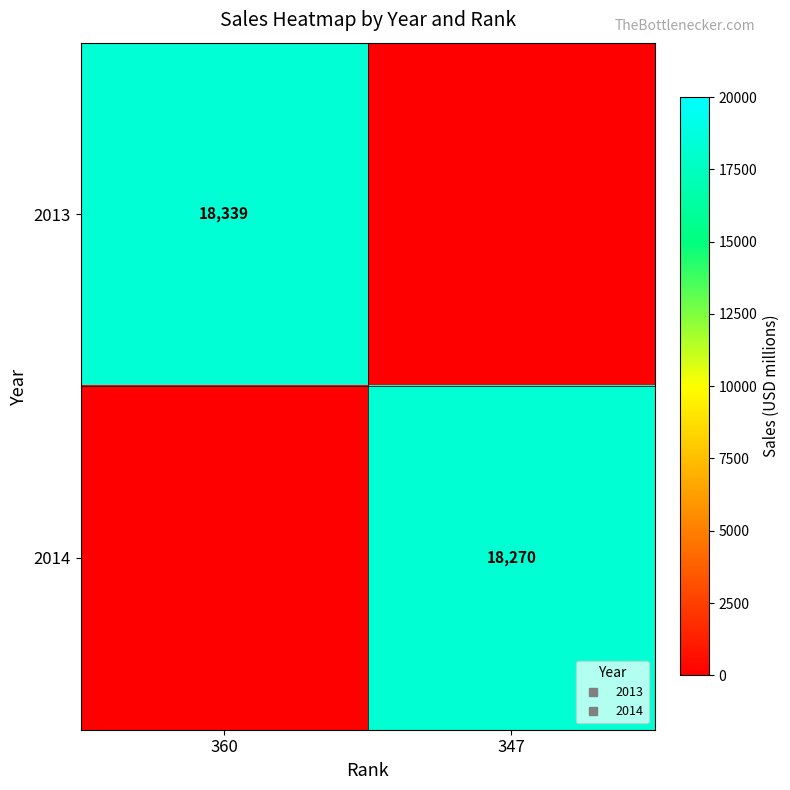

Which category has the highest value in the 2013 series?

360